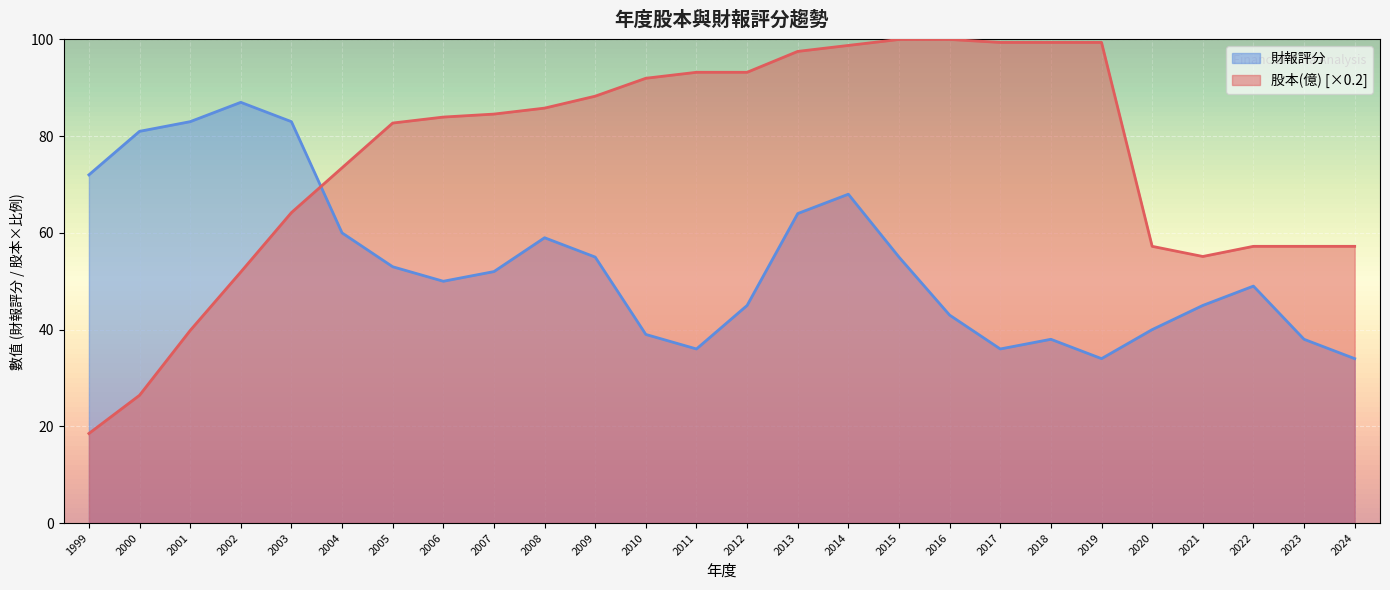

How many values in the 財報評分 series are below 52?

13